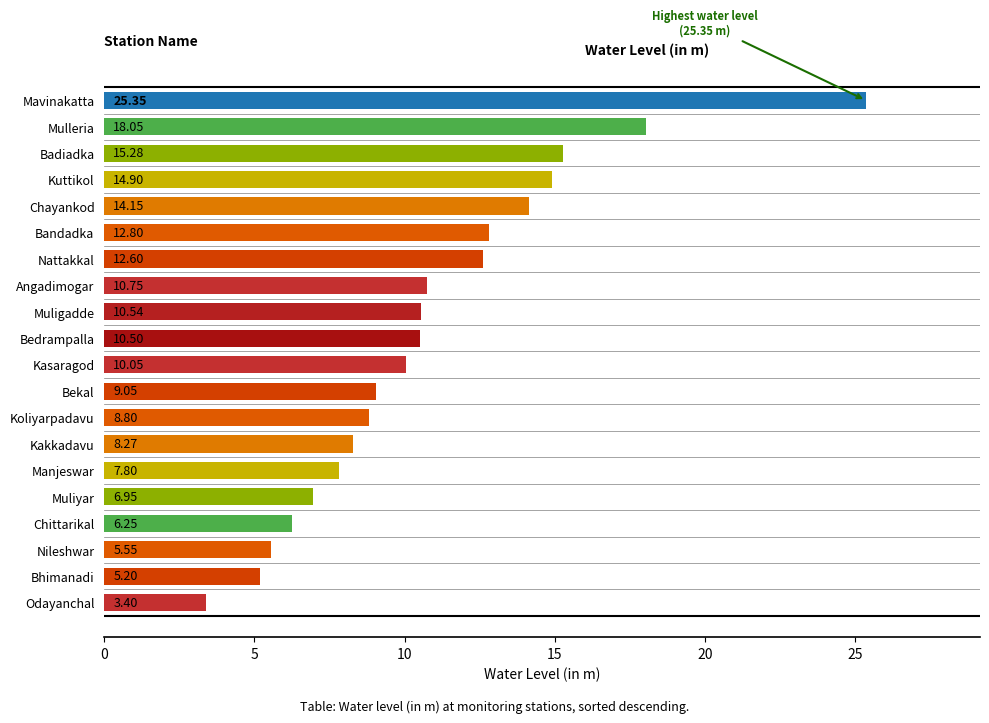

Does the chart contain stacked bars?

No